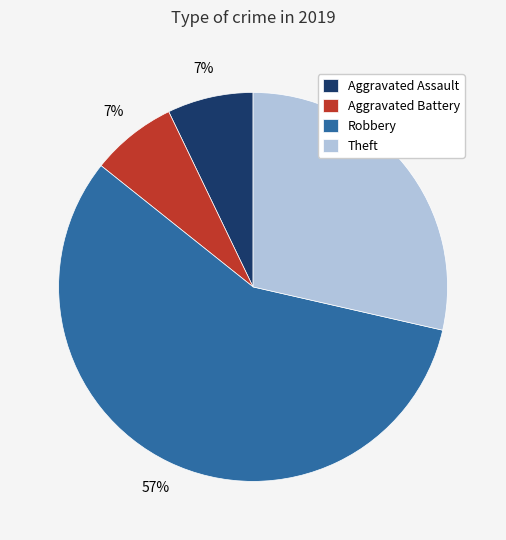

The Aggravated Battery slice represents 7% of the pie. True or false?

True